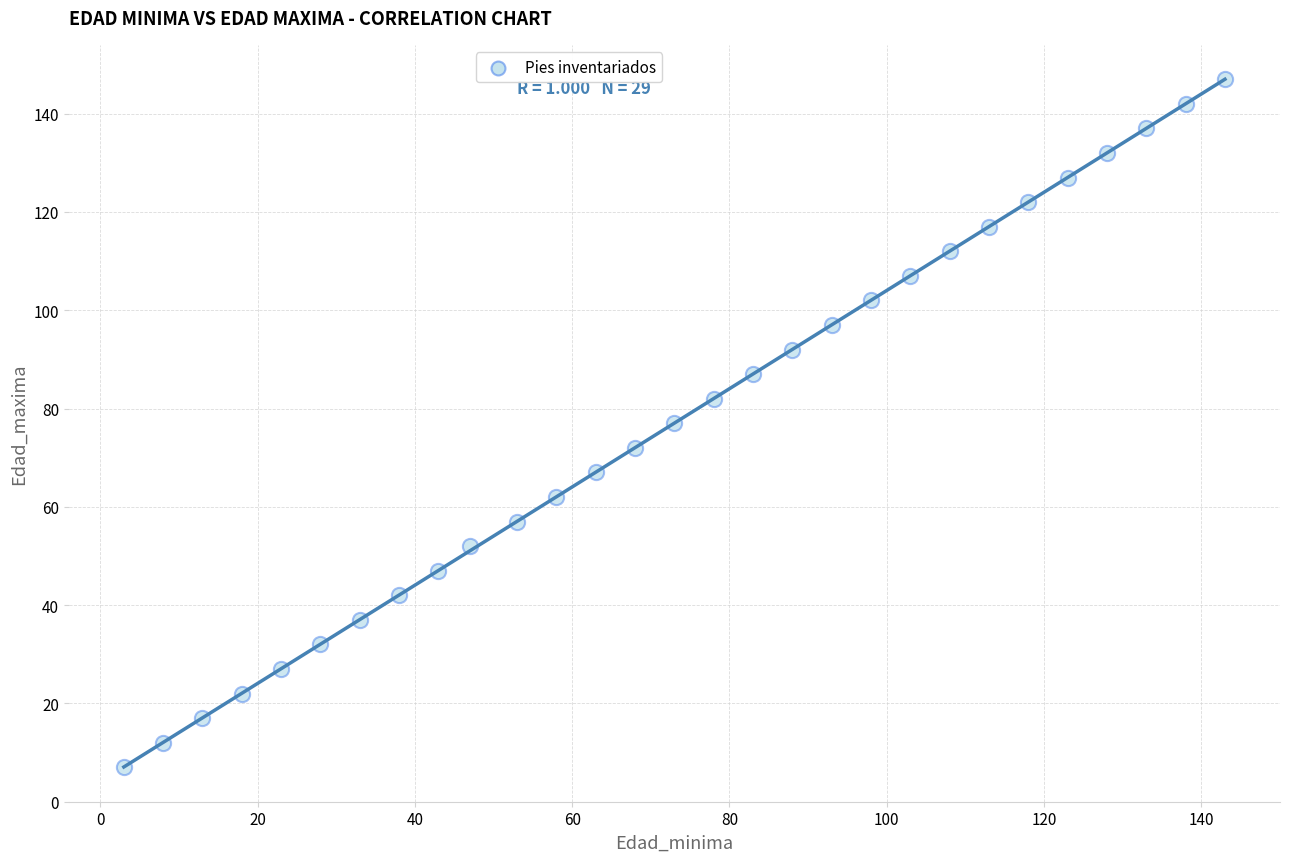

What is the range of Y values (max minus min)?

140